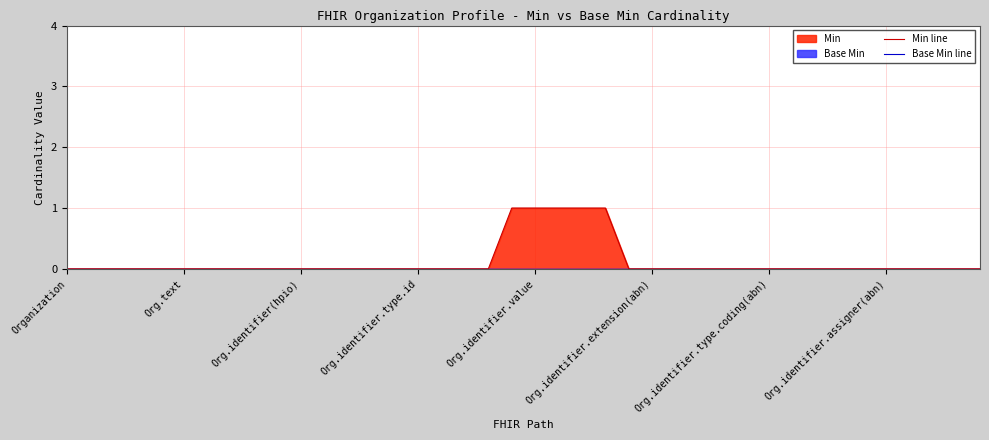

How many Min line values are between 0 and 1?

40